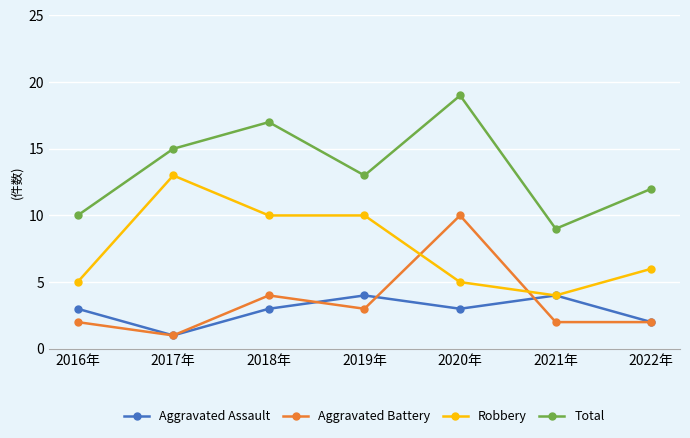

Reading left to right, extract all data points from this chart.

Aggravated Assault: 3	1	3	4	3	4	2
Aggravated Battery: 2	1	4	3	10	2	2
Robbery: 5	13	10	10	5	4	6
Total: 10	15	17	13	19	9	12